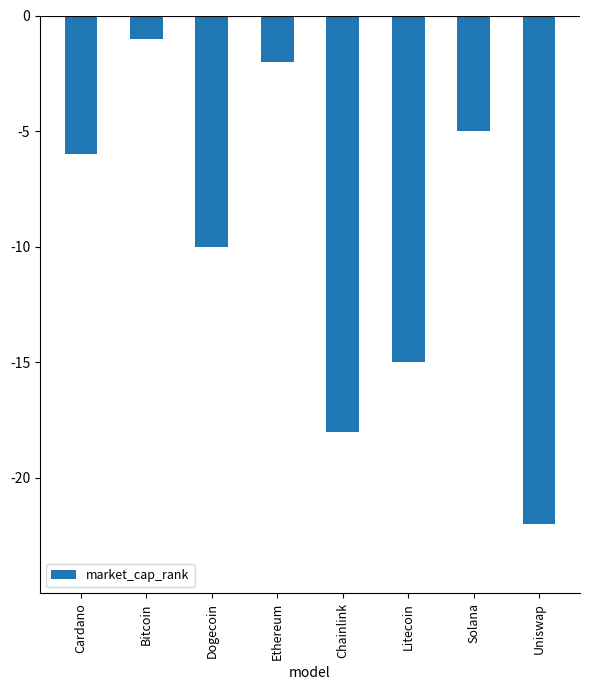

What is the label of the 1st bar from the left?

Cardano